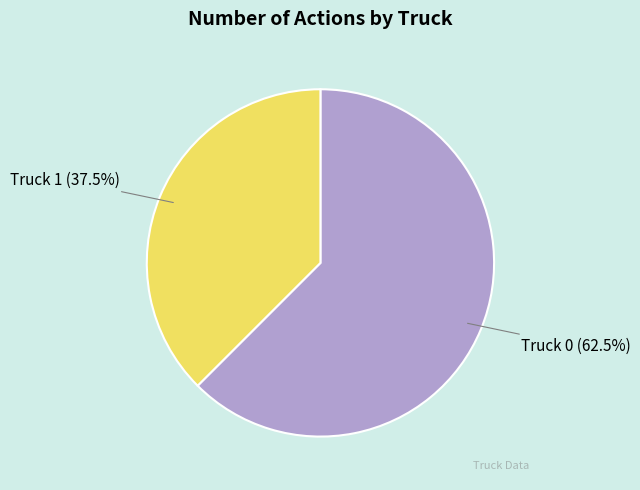

How many slices are in this pie chart?

2